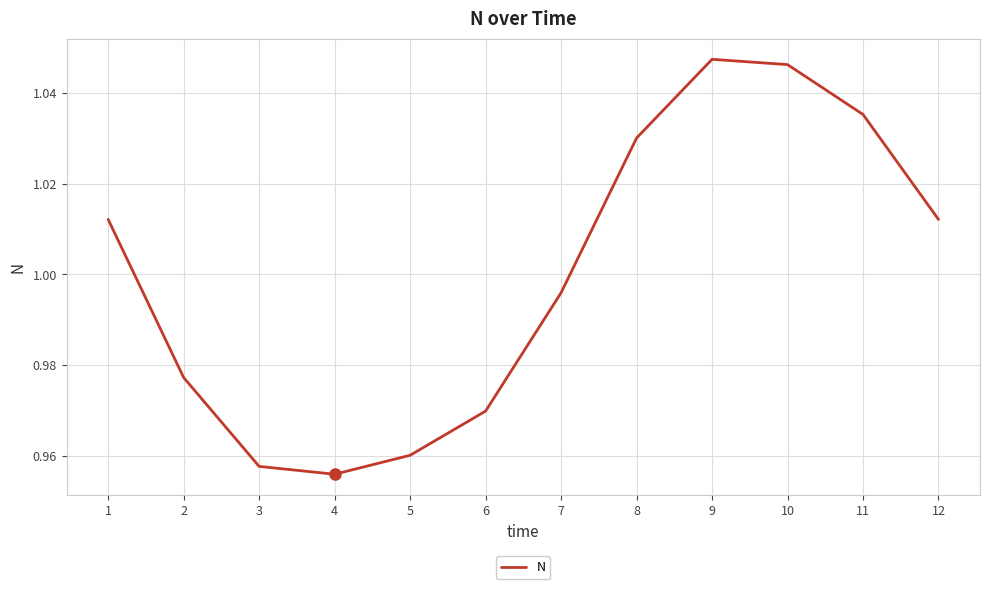

Which category has the highest value across all series?

9